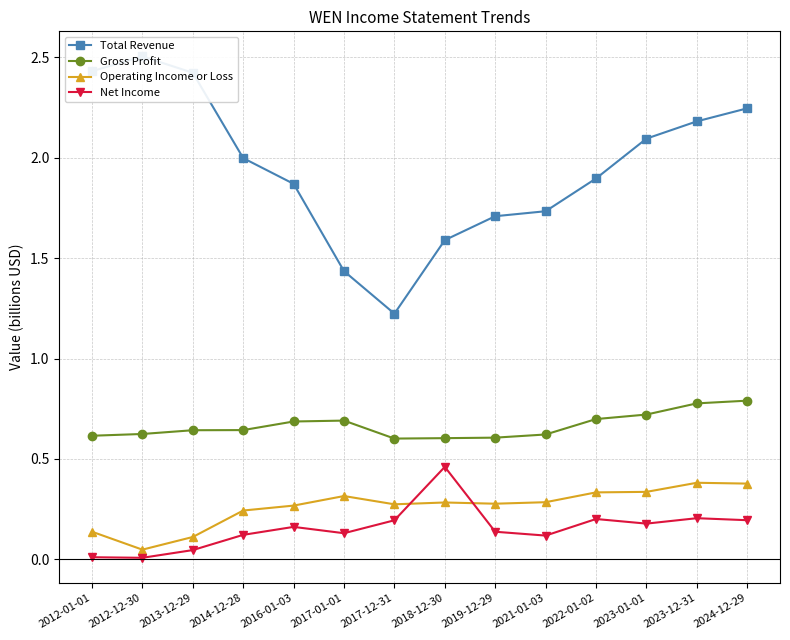

Reading right to left, transcribe all the data shown in this chart.

Total Revenue: 2024-12-29=2.2	2023-12-31=2.2	2023-01-01=2.1	2022-01-02=1.9	2021-01-03=1.7	2019-12-29=1.7	2018-12-30=1.6	2017-12-31=1.2	2017-01-01=1.4	2016-01-03=1.9	2014-12-28=2.0	2013-12-29=2.4	2012-12-30=2.5	2012-01-01=2.4
Gross Profit: 2024-12-29=0.8	2023-12-31=0.8	2023-01-01=0.7	2022-01-02=0.7	2021-01-03=0.6	2019-12-29=0.6	2018-12-30=0.6	2017-12-31=0.6	2017-01-01=0.7	2016-01-03=0.7	2014-12-28=0.6	2013-12-29=0.6	2012-12-30=0.6	2012-01-01=0.6
Operating Income or Loss: 2024-12-29=0.4	2023-12-31=0.4	2023-01-01=0.3	2022-01-02=0.3	2021-01-03=0.3	2019-12-29=0.3	2018-12-30=0.3	2017-12-31=0.3	2017-01-01=0.3	2016-01-03=0.3	2014-12-28=0.2	2013-12-29=0.1	2012-12-30=0.0	2012-01-01=0.1
Net Income: 2024-12-29=0.2	2023-12-31=0.2	2023-01-01=0.2	2022-01-02=0.2	2021-01-03=0.1	2019-12-29=0.1	2018-12-30=0.5	2017-12-31=0.2	2017-01-01=0.1	2016-01-03=0.2	2014-12-28=0.1	2013-12-29=0.0	2012-12-30=0.0	2012-01-01=0.0